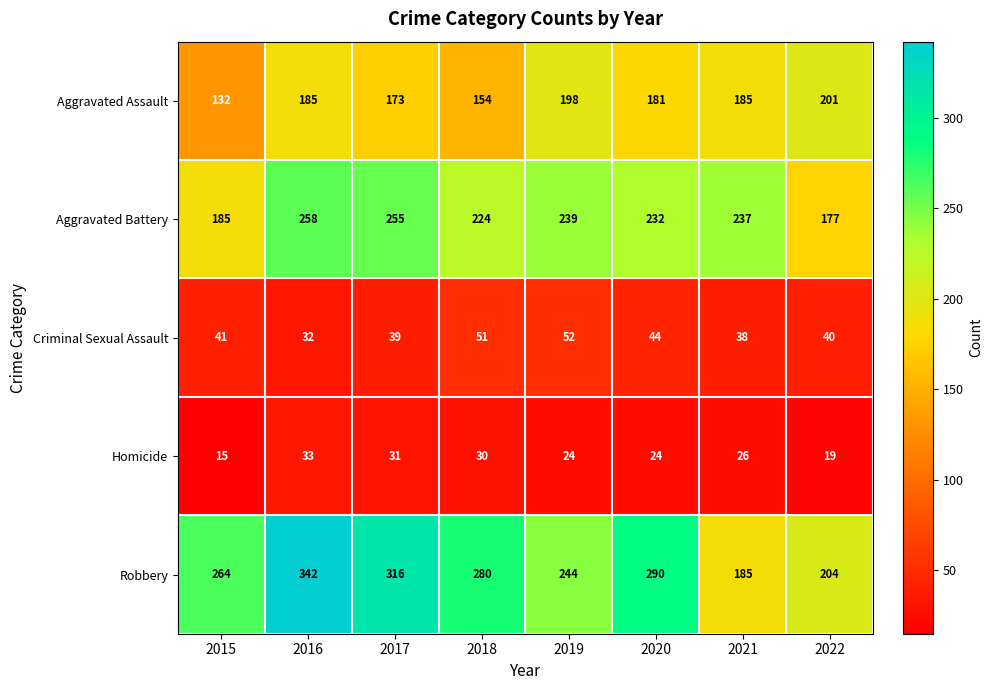

Where is Criminal Sexual Assault nearest to the value 42?

2015